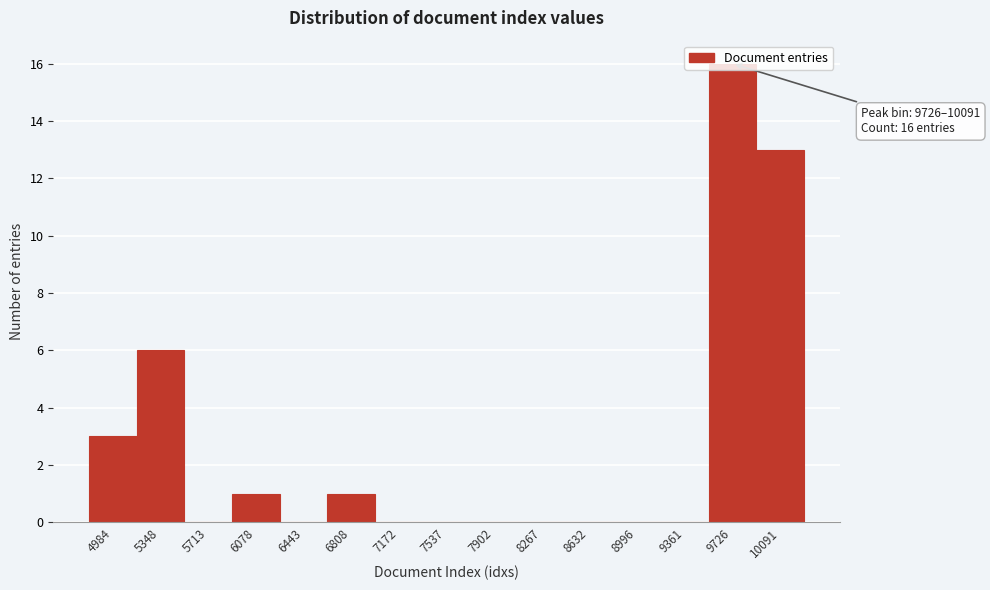

What is the sum of all values?

40